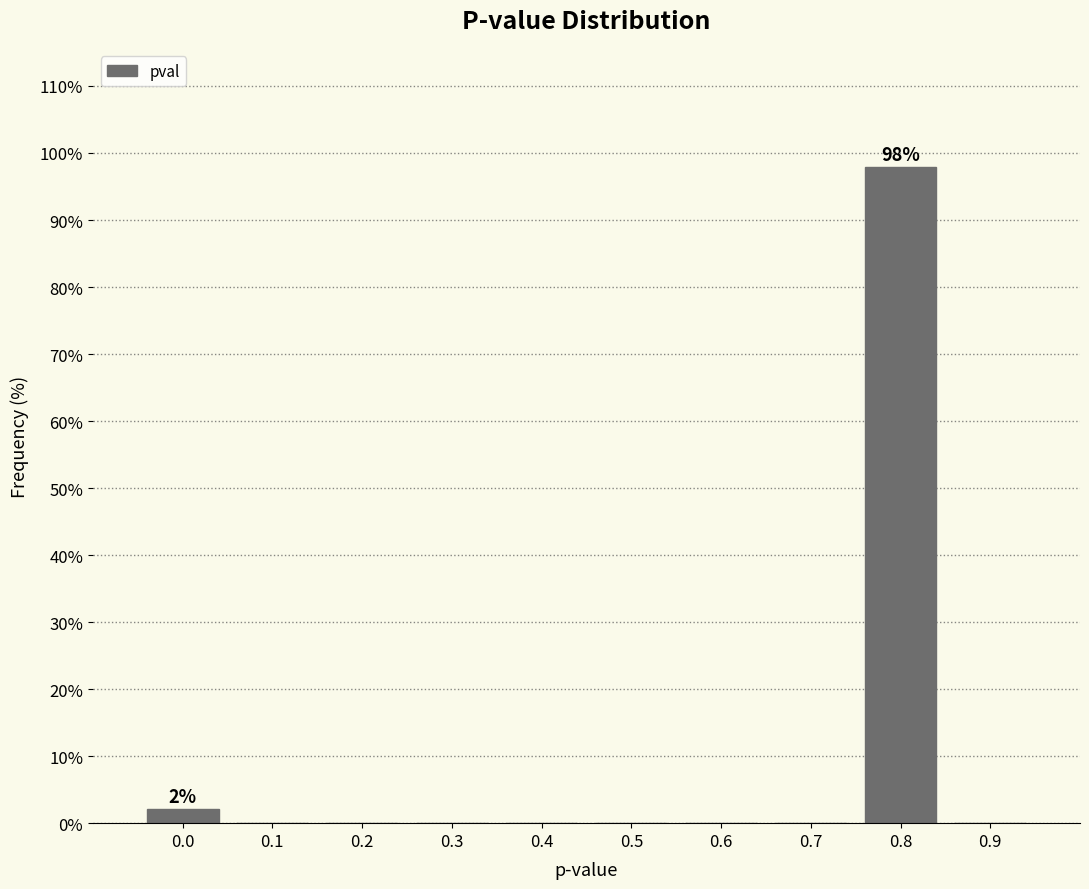

Reading left to right, extract all data points from this chart.

0.0=2.1	0.1=0.0	0.2=0.0	0.3=0.0	0.4=0.0	0.5=0.0	0.6=0.0	0.7=0.0	0.8=97.9	0.9=0.0